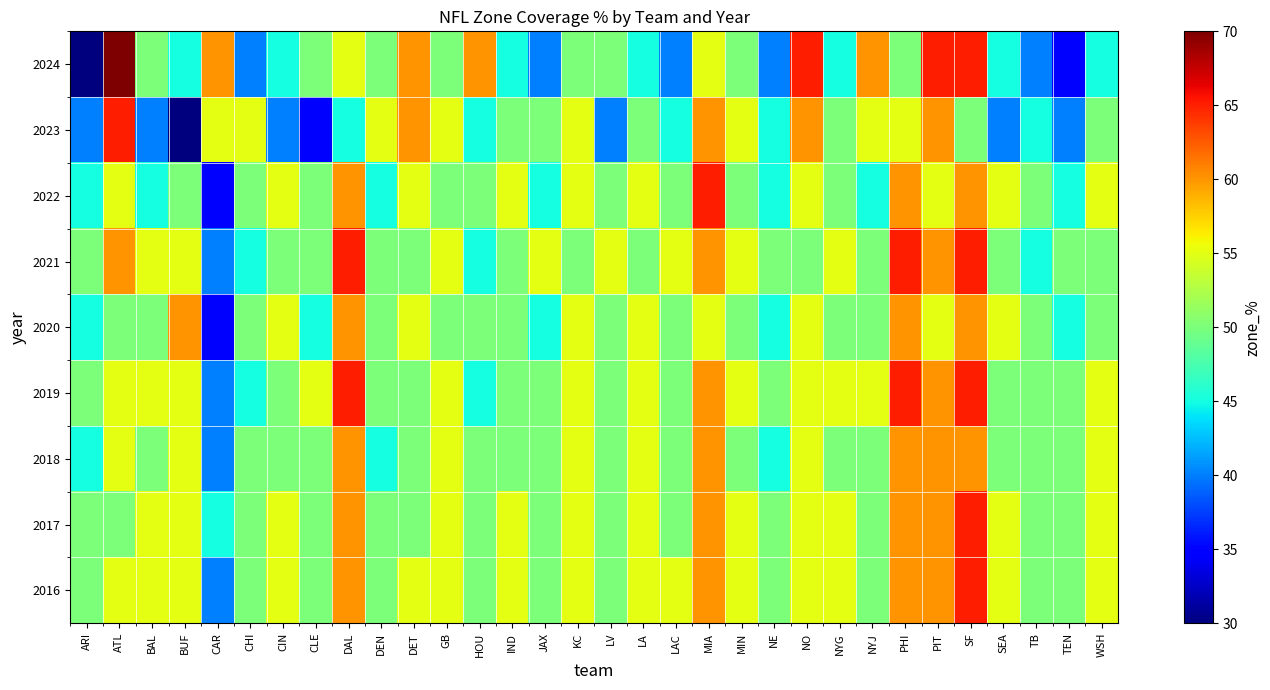

Rank the series by their maximum value, from lowest to highest.

2020, 2018, 2023, 2022, 2021, 2019, 2017, 2016, 2024